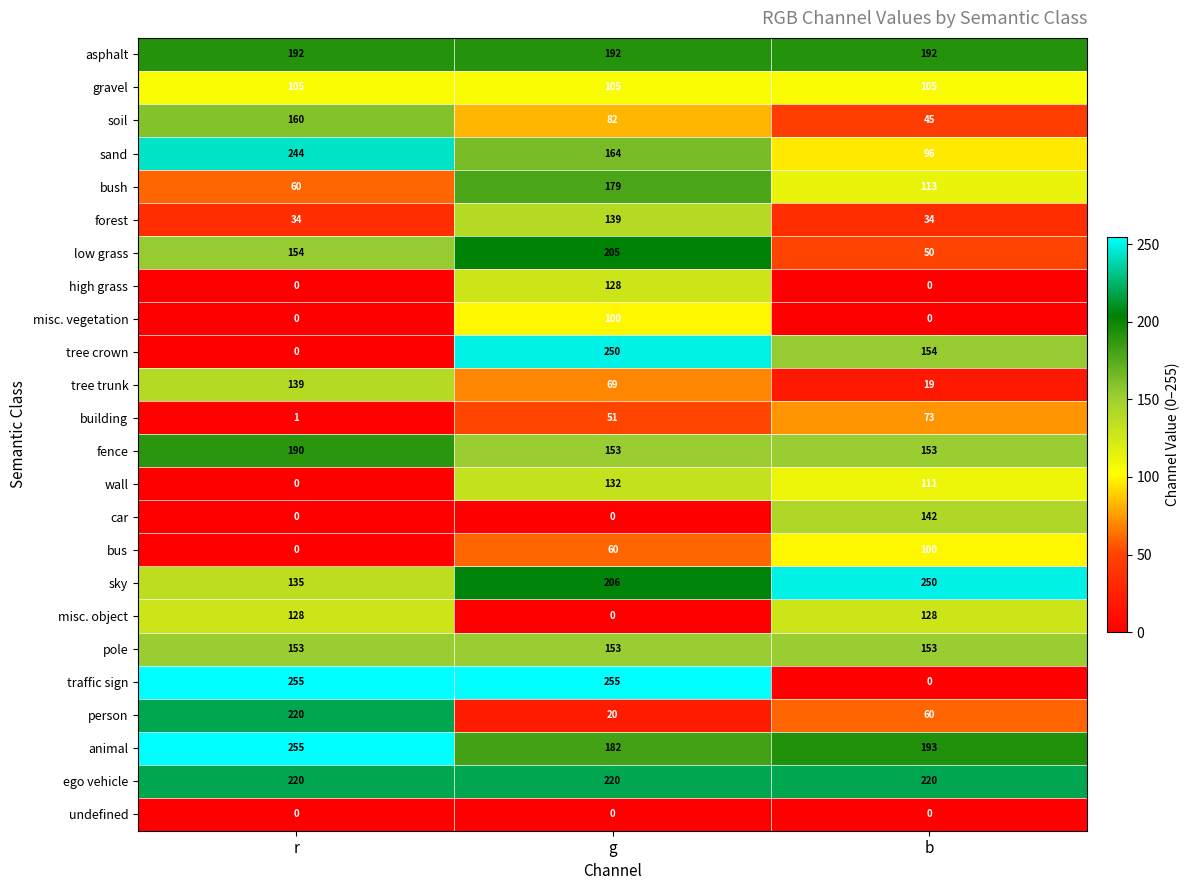

How many wall values are between 0 and 132?

3